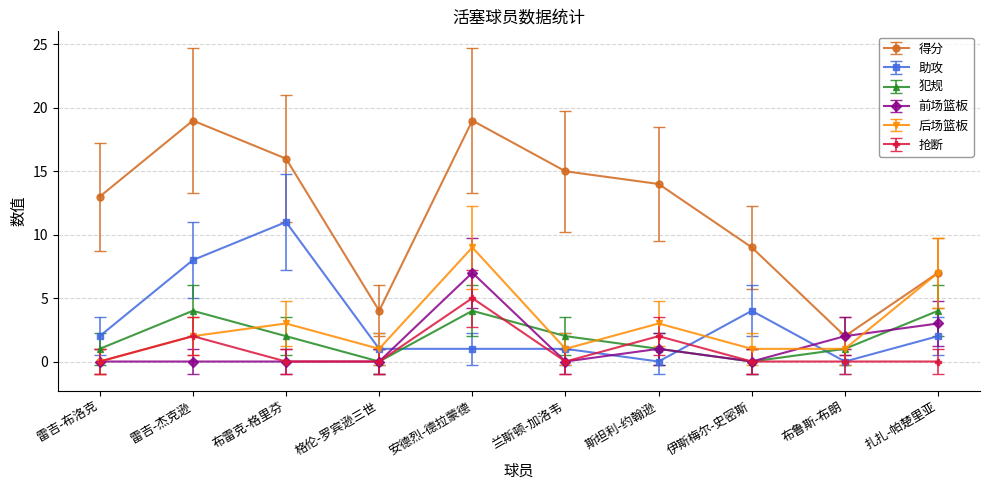

Between 兰斯顿-加洛韦 and 布鲁斯-布朗, which series saw the biggest shift?

得分